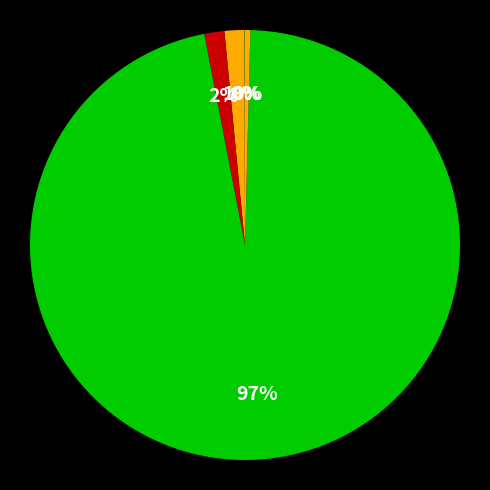

Which category has the biggest portion of the pie?

Training Time